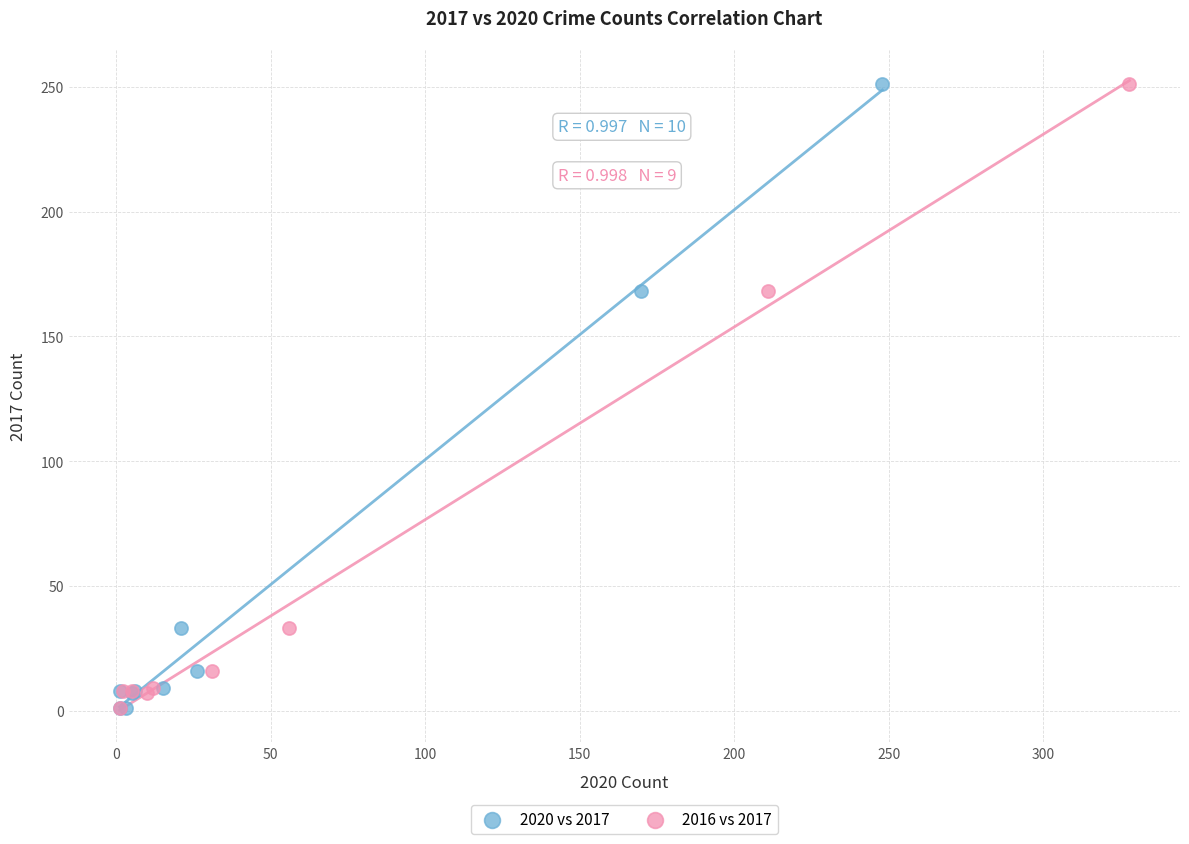

What are all the series names shown in the legend?

2020 vs 2017, 2016 vs 2017